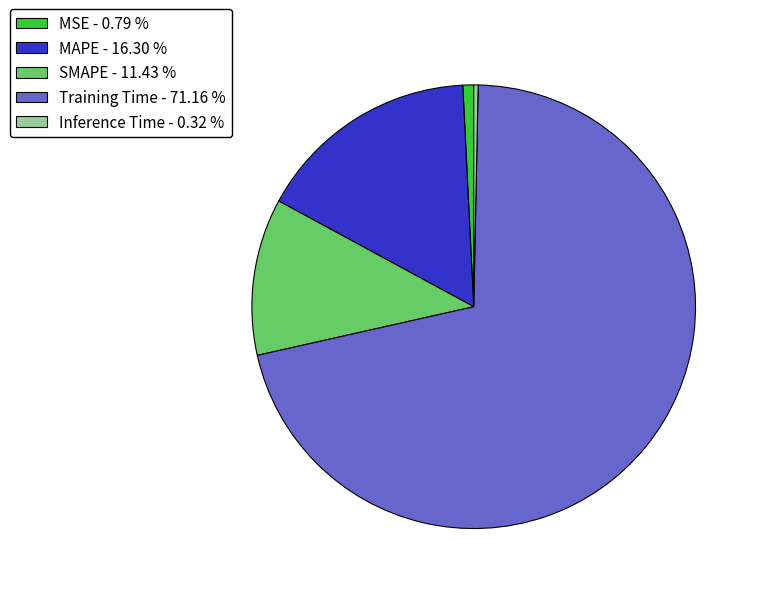

Is the sum of MSE - 0.79 % and SMAPE - 11.43 % greater than half?

No